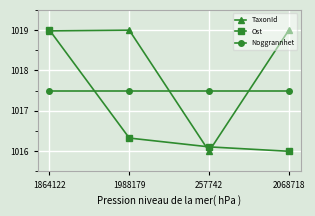

What is the minimum value shown in the chart?

1016.0